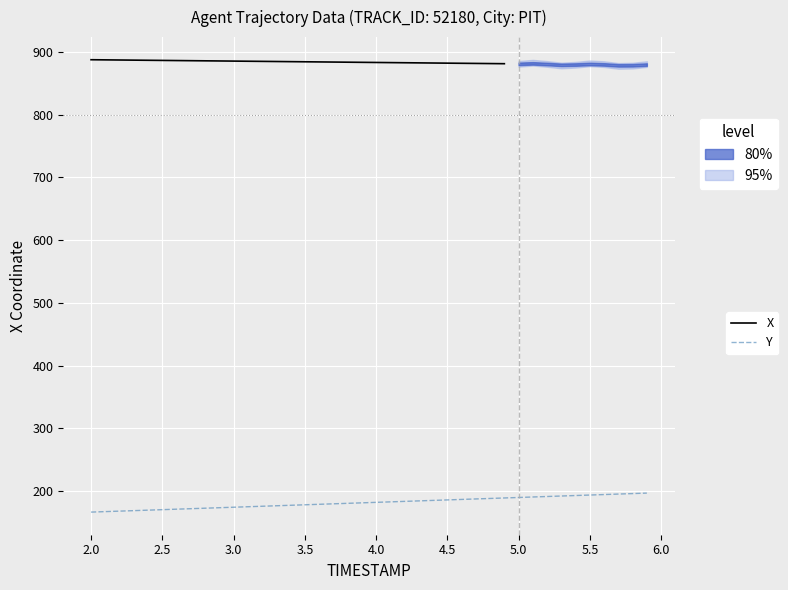

Rank the categories by X value from highest to lowest.

0, 1, 2, 3, 4, 5, 6, 7, 8, 9, 10, 11, 12, 13, 14, 15, 16, 17, 18, 19, 20, 21, 22, 23, 24, 25, 26, 27, 28, 29, 30, 31, 32, 33, 34, 35, 36, 37, 38, 39